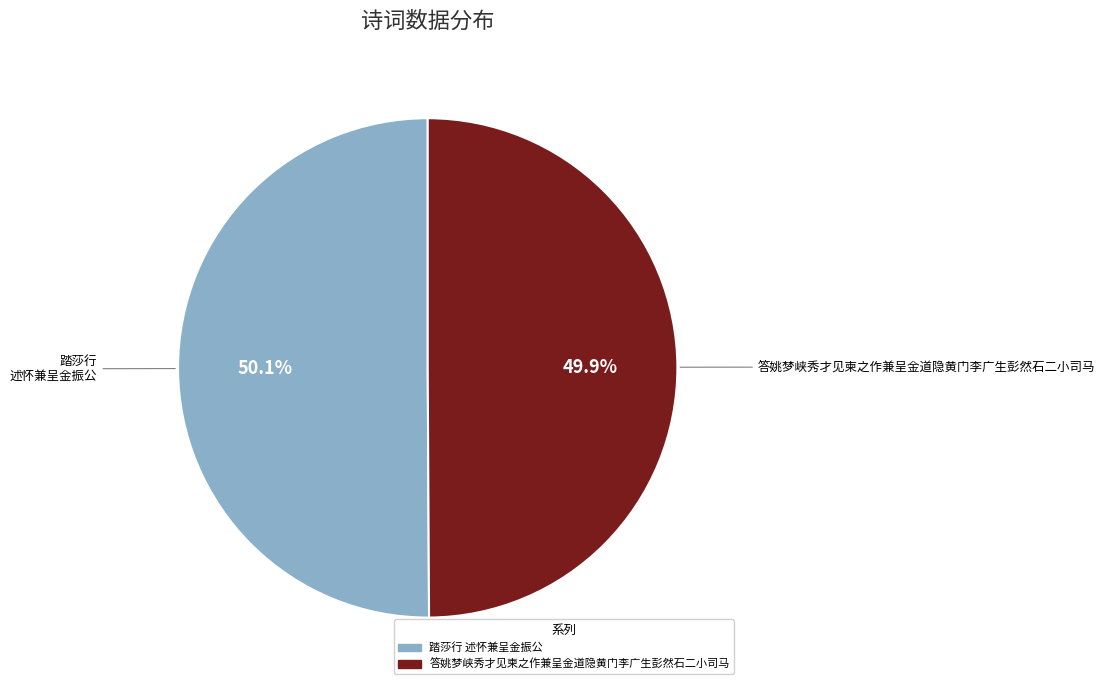

What percentage is the 踏莎行 述怀兼呈金振公 slice, to the nearest percent?

50%